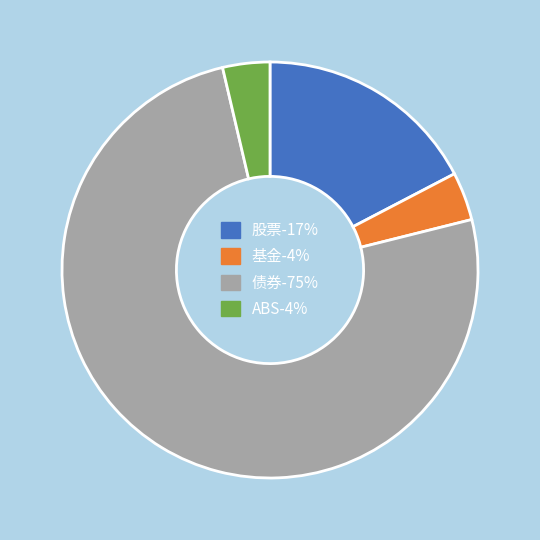

Which category has the biggest portion of the pie?

债券